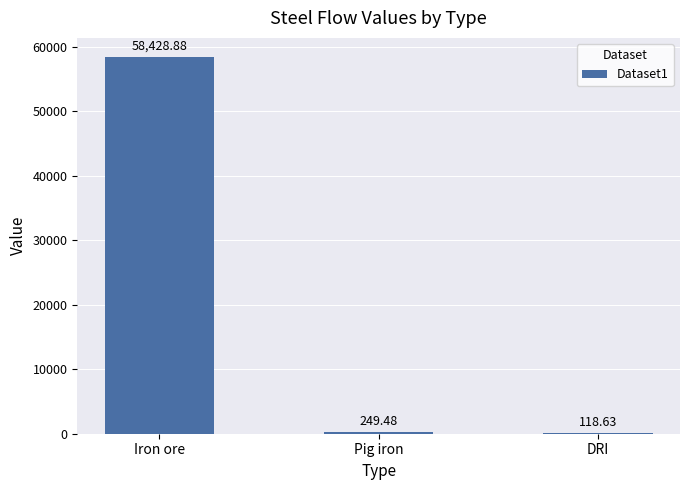

True or false: the data shows 19343.1 at Iron ore.

False